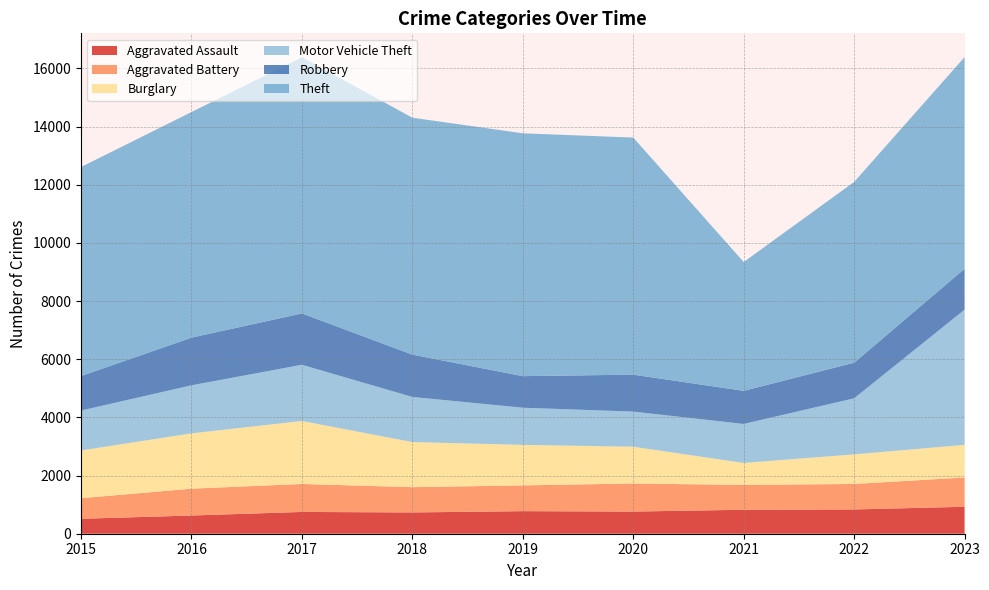

Reading right to left, extract all data points from this chart.

Aggravated Assault: 2023=927	2022=835	2021=824	2020=762	2019=776	2018=732	2017=749	2016=626	2015=514
Aggravated Battery: 2023=1007	2022=876	2021=853	2020=965	2019=886	2018=869	2017=962	2016=923	2015=707
Burglary: 2023=1124	2022=1018	2021=758	2020=1265	2019=1395	2018=1551	2017=2167	2016=1903	2015=1643
Motor Vehicle Theft: 2023=4647	2022=1928	2021=1340	2020=1208	2019=1276	2018=1552	2017=1932	2016=1652	2015=1372
Robbery: 2023=1406	2022=1225	2021=1139	2020=1271	2019=1086	2018=1456	2017=1767	2016=1639	2015=1187
Theft: 2023=7278	2022=6215	2021=4429	2020=8153	2019=8351	2018=8147	2017=8807	2016=7758	2015=7188